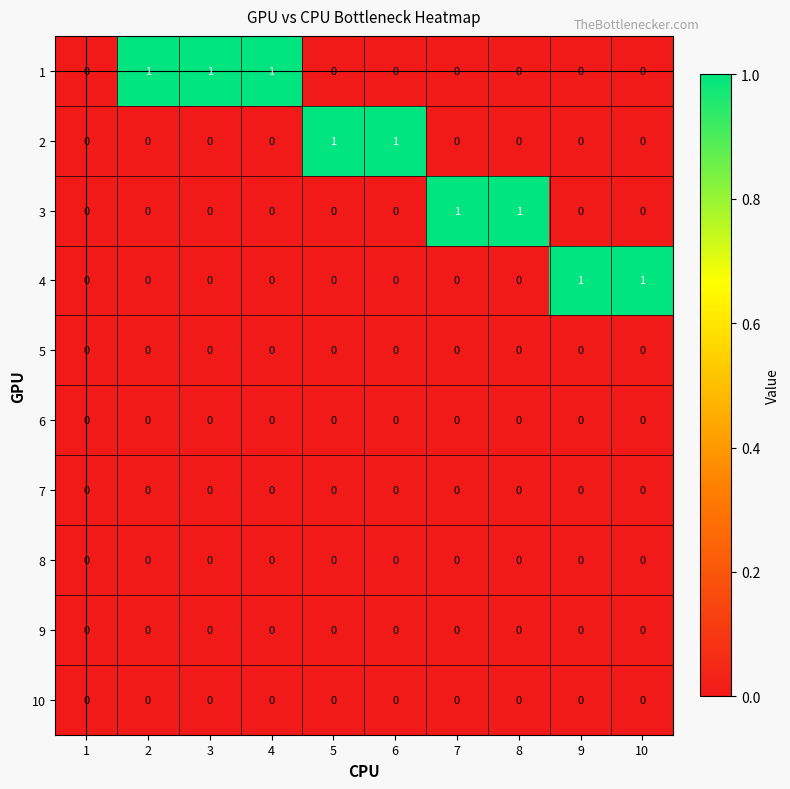

What is the total value across all series at 5?

1